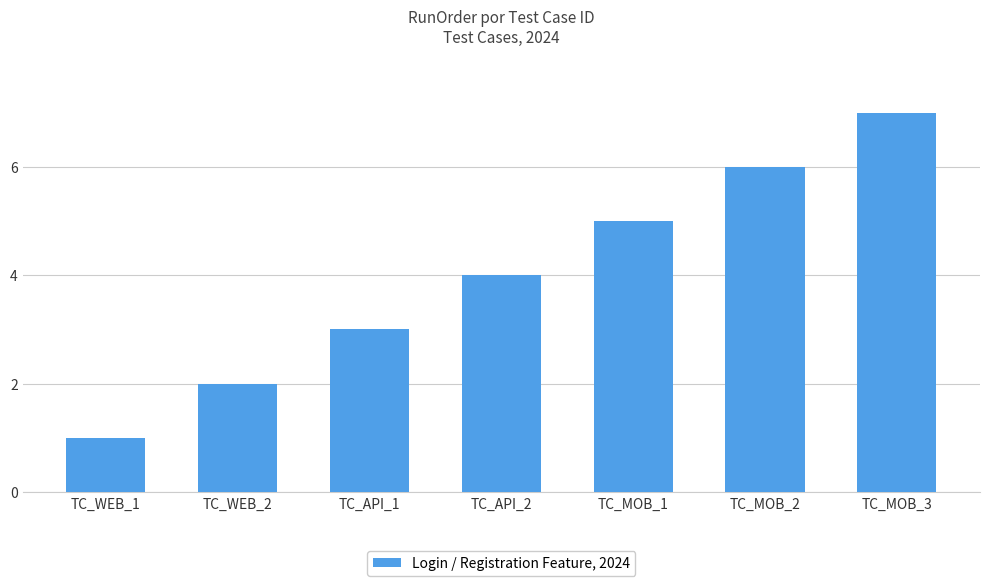

What is the label of the 6th bar from the left?

TC_MOB_2